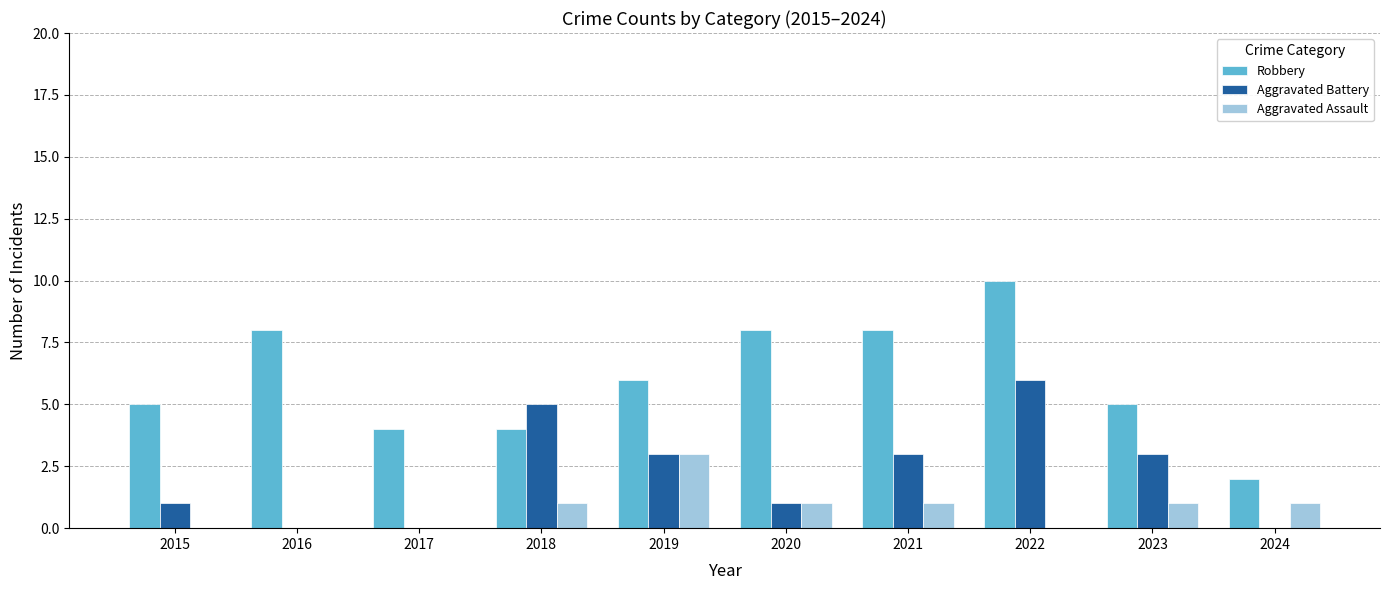

Reading right to left, transcribe all the data shown in this chart.

Robbery: 2	5	10	8	8	6	4	4	8	5
Aggravated Battery: 0	3	6	3	1	3	5	0	0	1
Aggravated Assault: 1	1	0	1	1	3	1	0	0	0